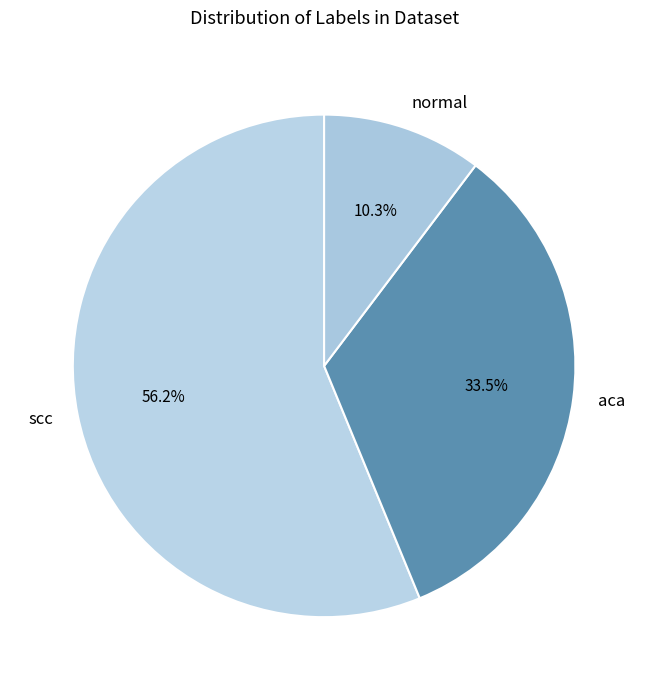

Rank the categories by value from highest to lowest.

scc, aca, normal